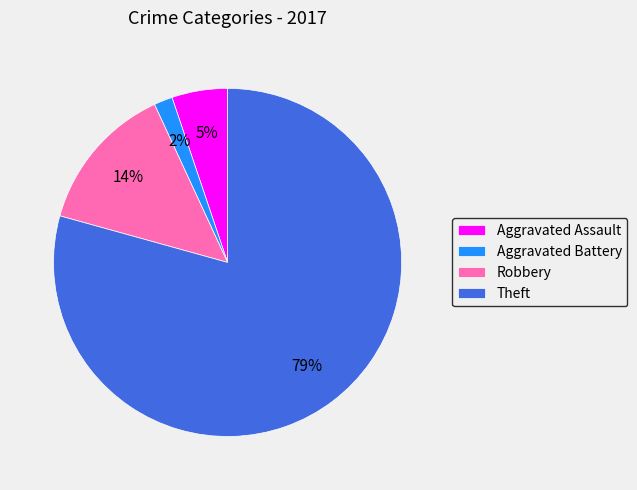

Which has a higher value, Aggravated Battery or Theft?

Theft